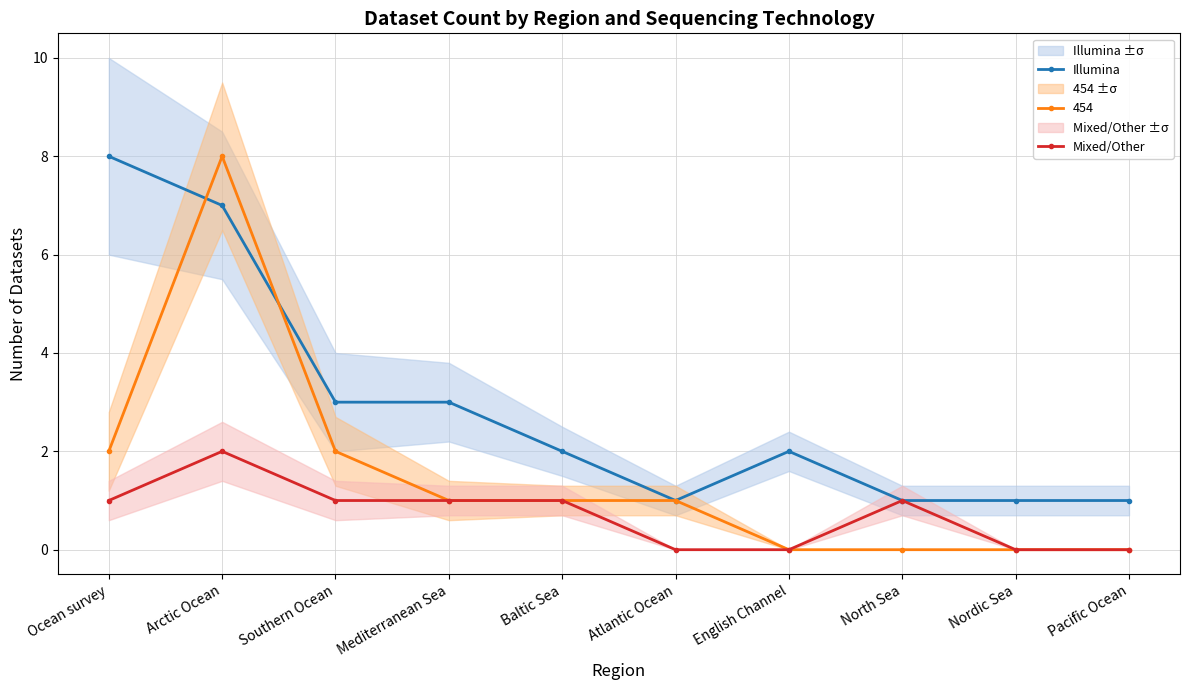

In Mixed/Other, how many points are higher than both neighbors (excluding endpoints)?

2